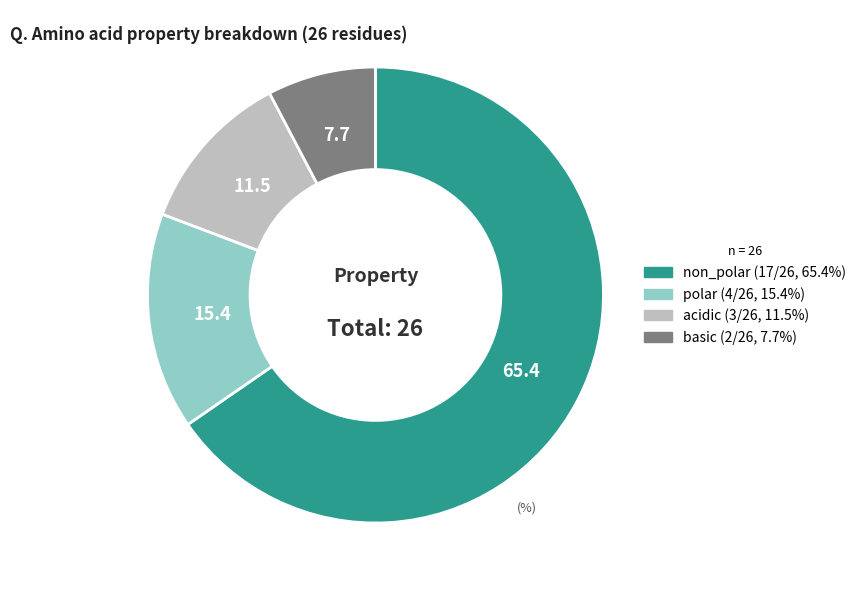

Which has a higher value, basic or acidic?

acidic